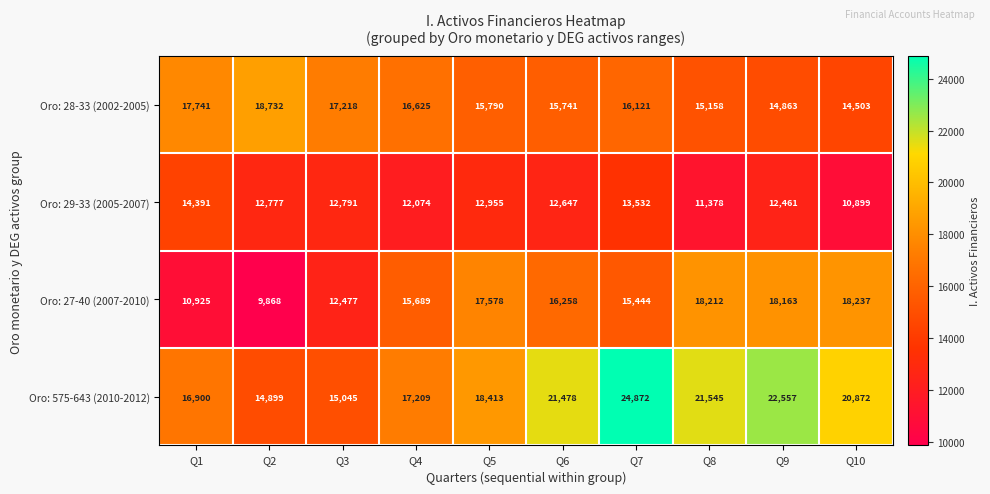

The Oro: 28-33 (2002-2005) series shows 15790 at Q5. True or false?

True